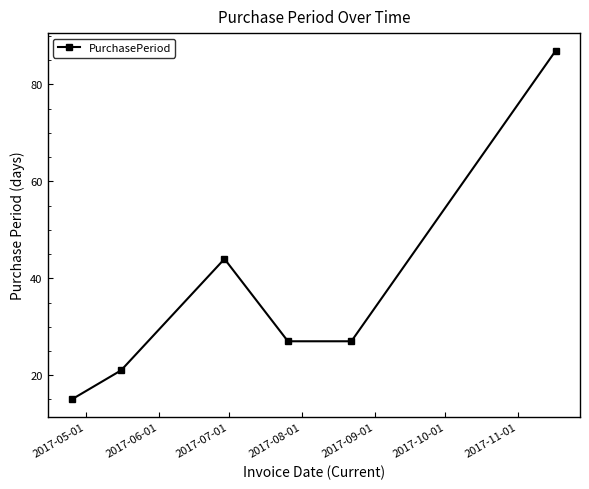

How many lines are shown in the chart?

1